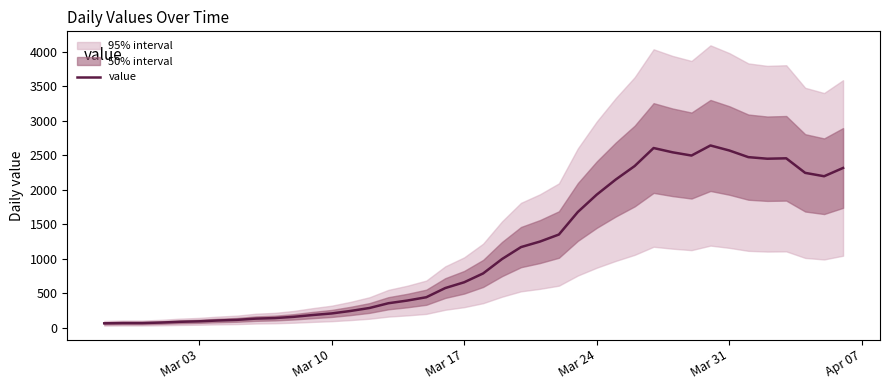

What is the minimum value shown in the chart?

61